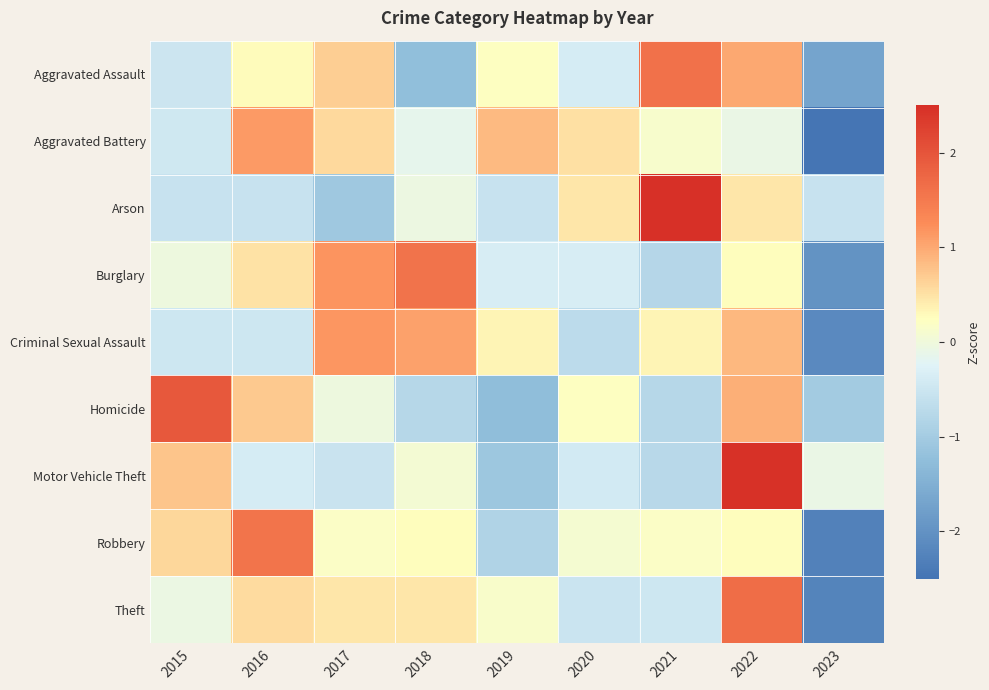

At 2020, list the series in order from smallest to largest.

Criminal Sexual Assault, Theft, Motor Vehicle Theft, Aggravated Assault, Burglary, Robbery, Homicide, Arson, Aggravated Battery